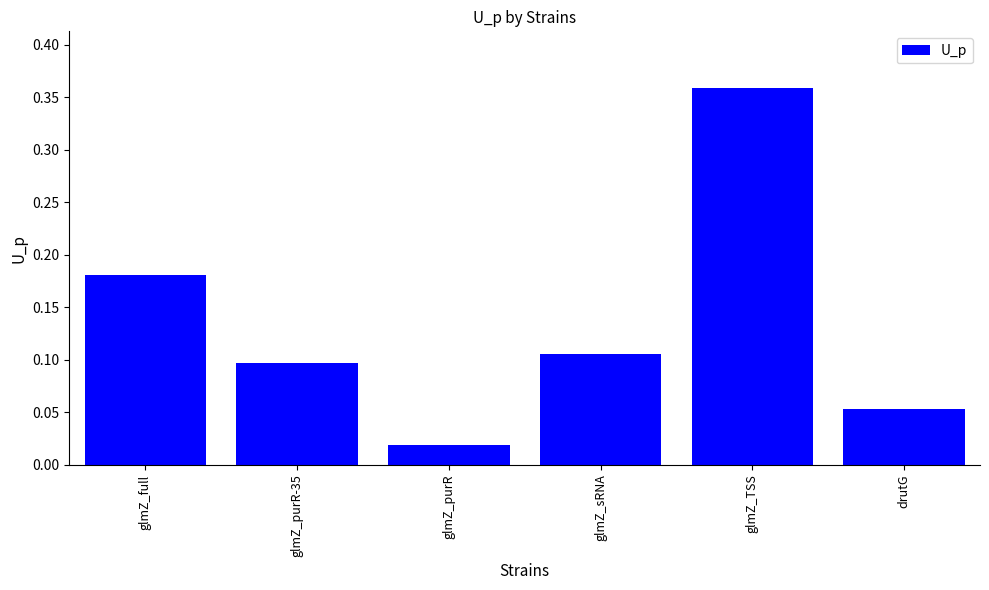

How many categories are shown in the chart?

6